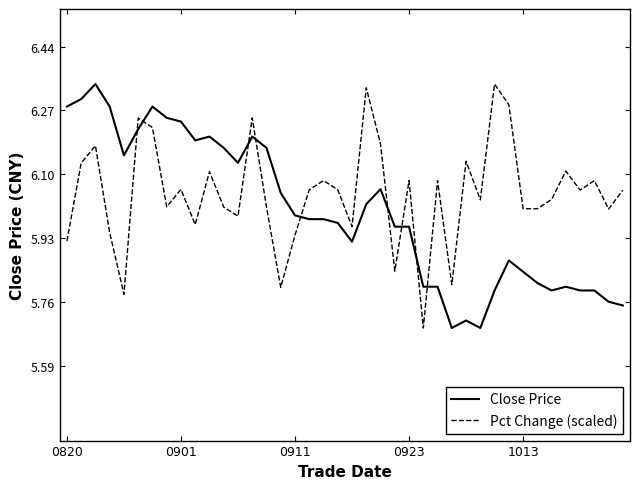

Which series has the largest total across all categories?

Pct Change (scaled)